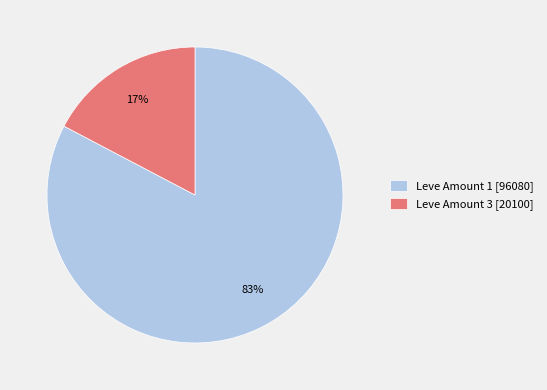

What percentage is the Leve Amount 1 [96080] slice, to the nearest percent?

83%